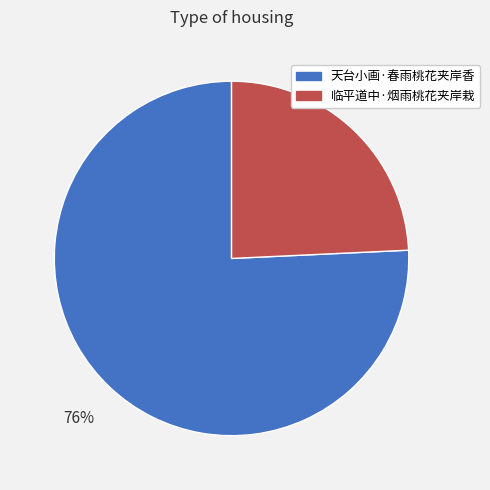

Which has a higher value, 临平道中·烟雨桃花夹岸栽 or 天台小画·春雨桃花夹岸香?

天台小画·春雨桃花夹岸香